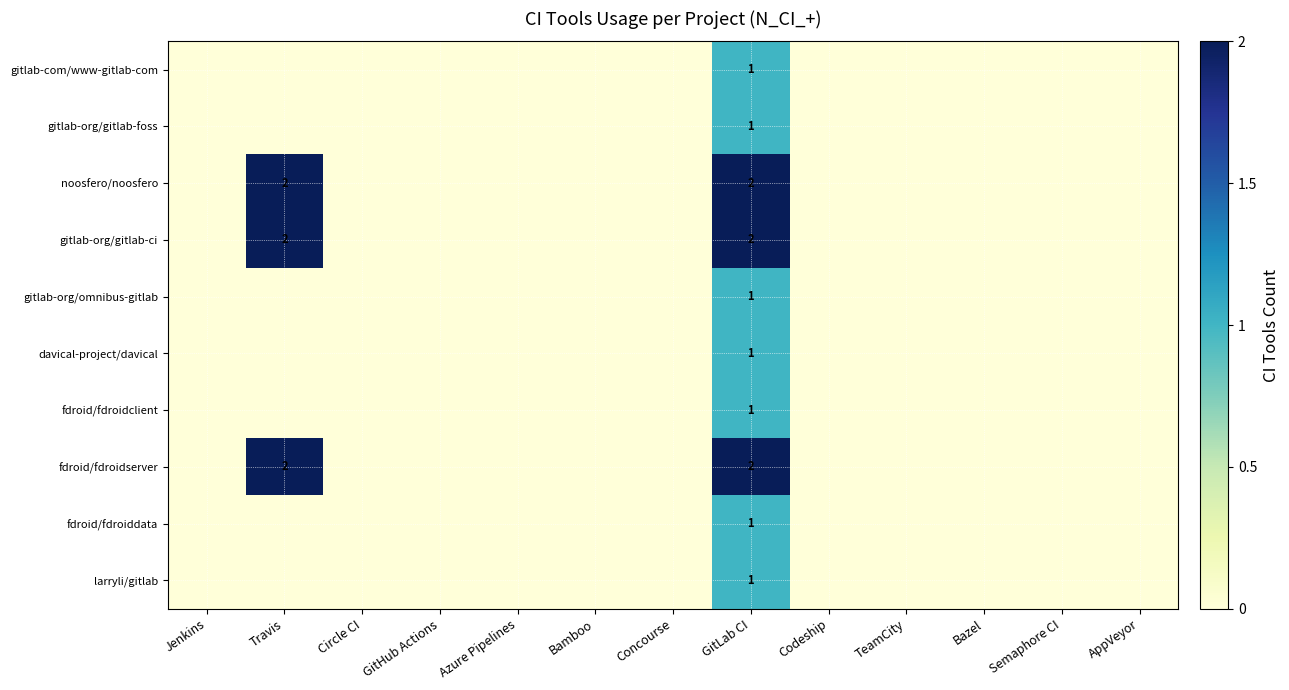

The value of gitlab-org/gitlab-ci at GitLab CI is 2. True or false?

True